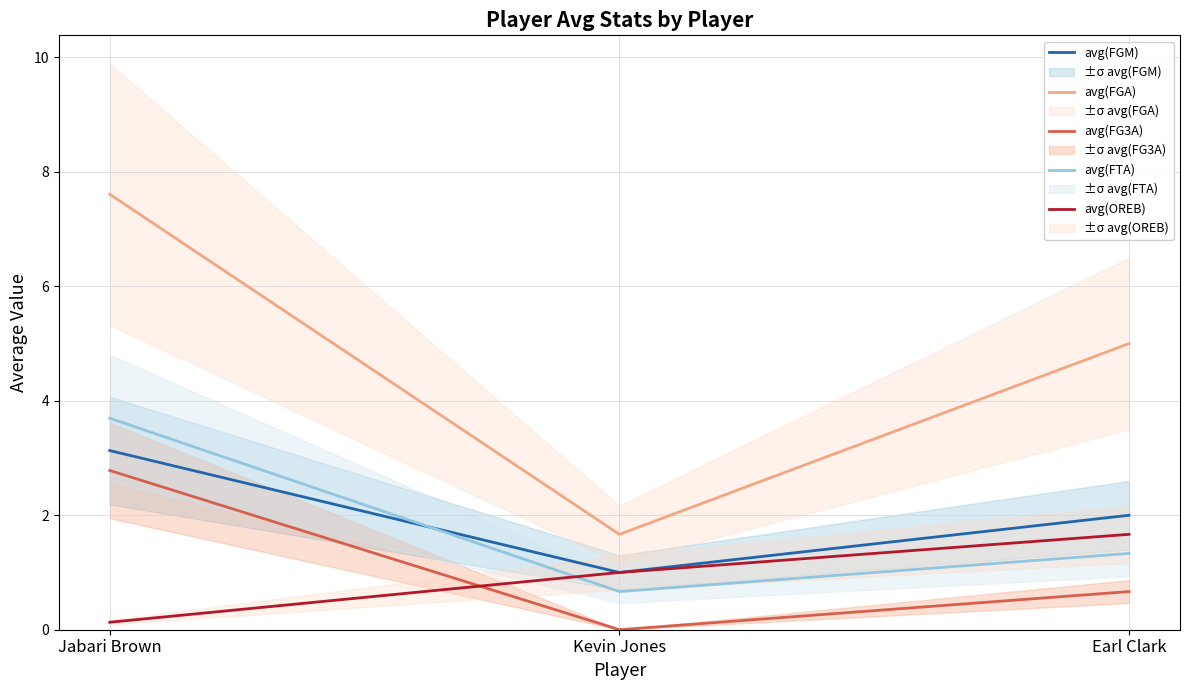

True or false: avg(OREB) has a value of 1.7 at Earl Clark.

True